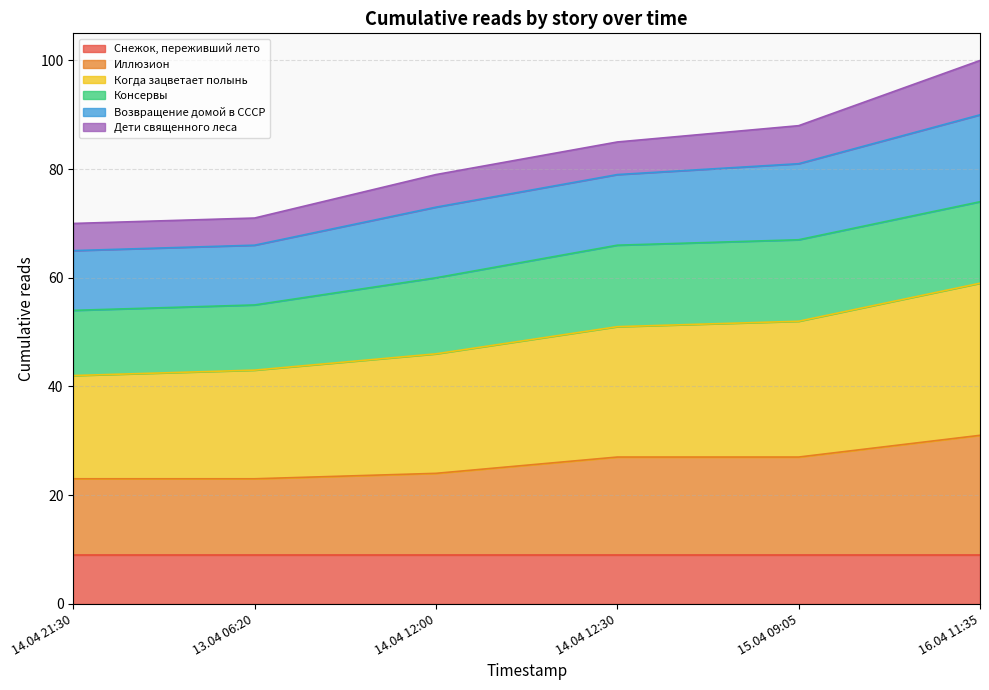

Is it true that Иллюзион equals 23 at 13.04 06:20?

True